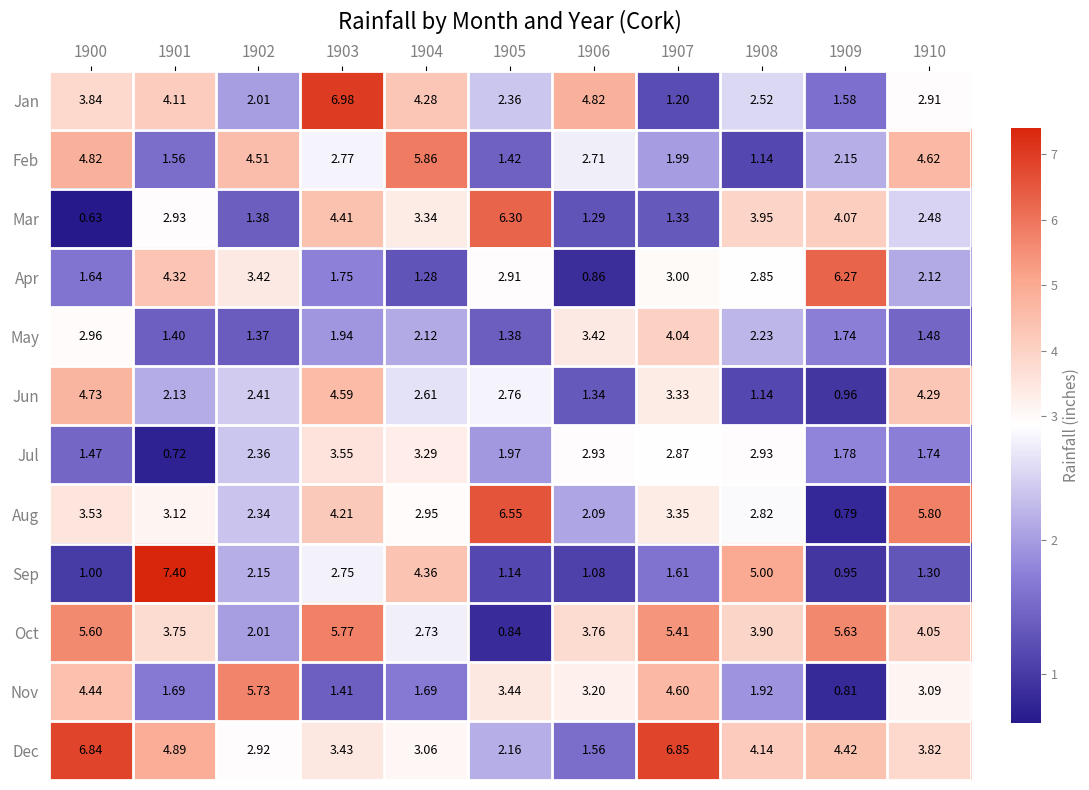

List the series in order of their peak value, lowest first.

Jul, May, Jun, Nov, Oct, Feb, Apr, Mar, Aug, Dec, Jan, Sep